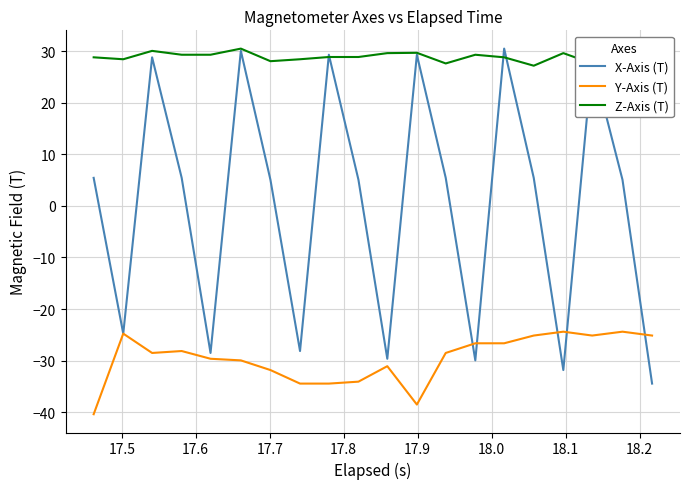

True or false: Y-Axis (T) and Z-Axis (T) intersect in this chart.

False